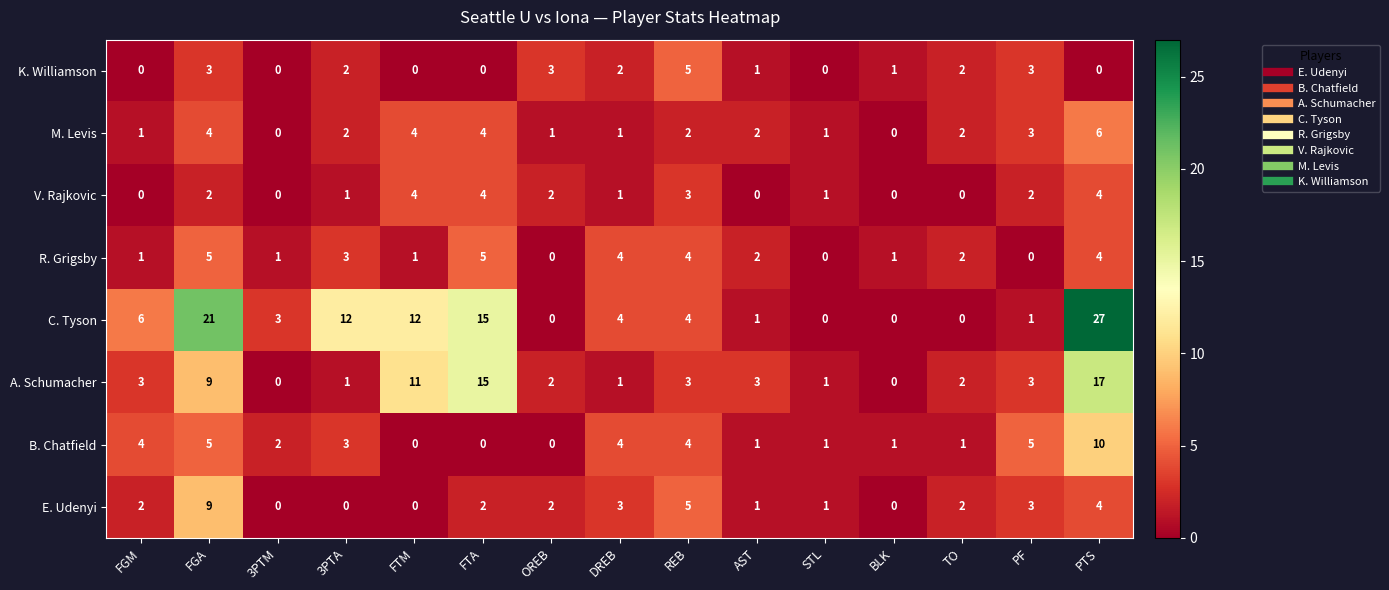

What is the difference between the maximum and second lowest values in the E. Udenyi series?

9